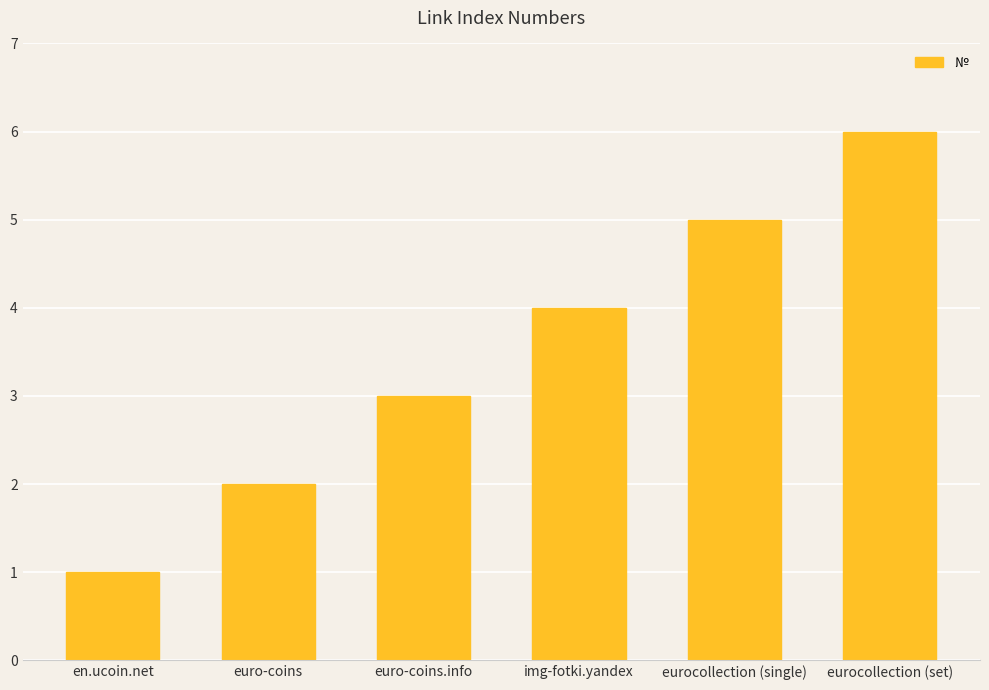

Which has a higher value, eurocollection (set) or img-fotki.yandex?

eurocollection (set)